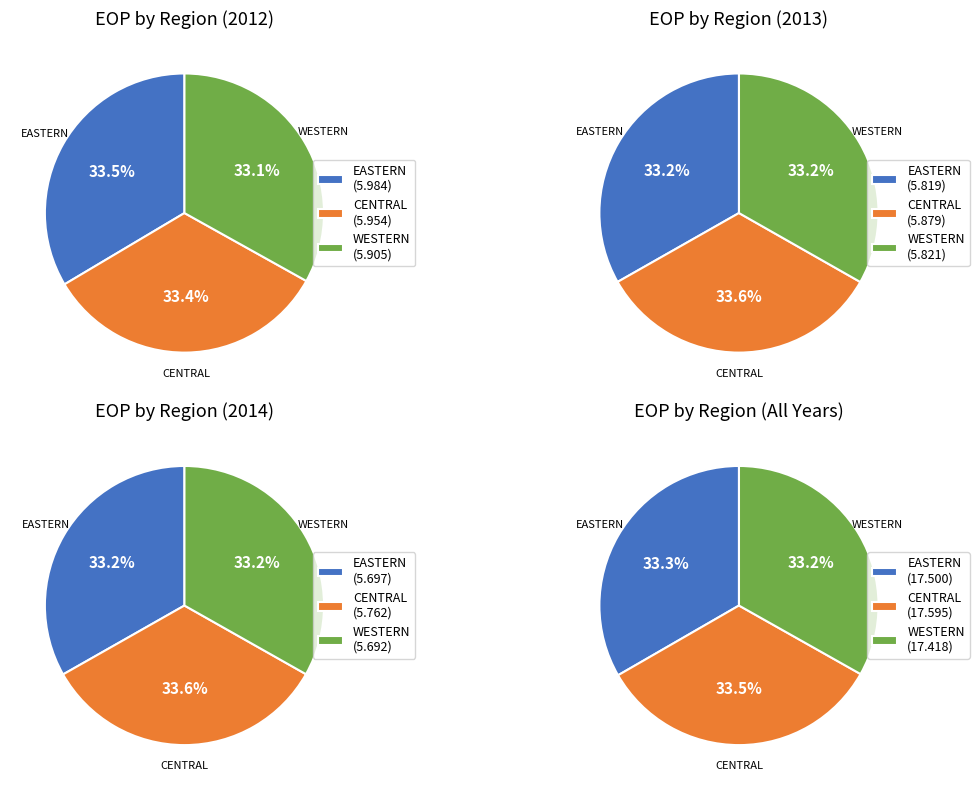

The 4 slice represents 7% of the pie. True or false?

False